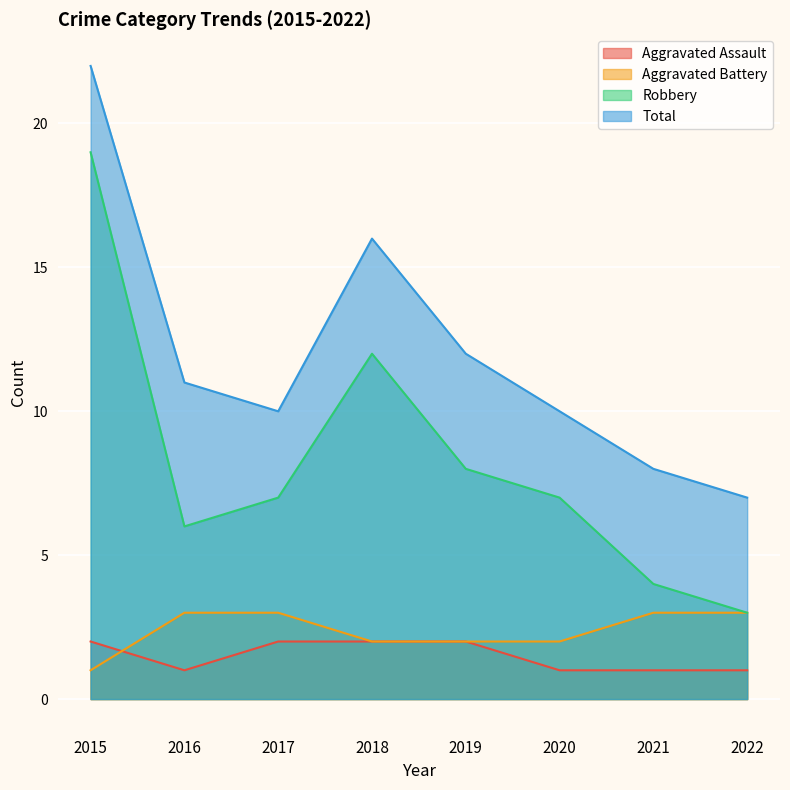

Reading left to right, extract all data points from this chart.

Aggravated Assault: 2	1	2	2	2	1	1	1
Aggravated Battery: 1	3	3	2	2	2	3	3
Robbery: 19	6	7	12	8	7	4	3
Total: 22	11	10	16	12	10	8	7